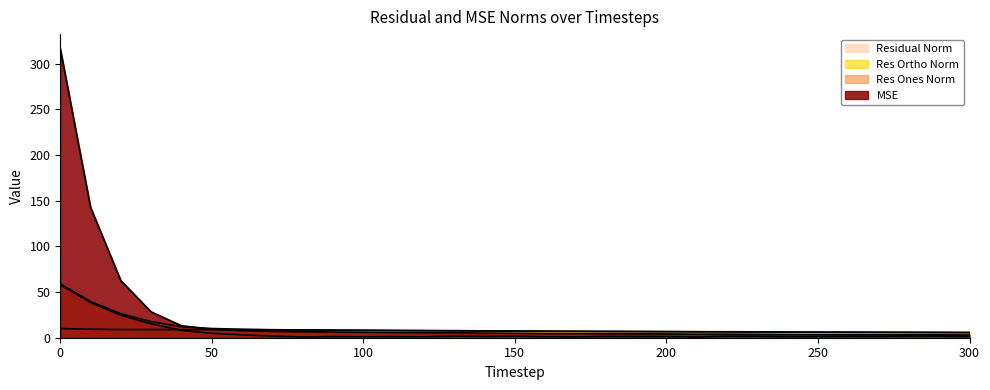

True or false: res_ortho_norm has more than 1 points higher than both neighbors.

False